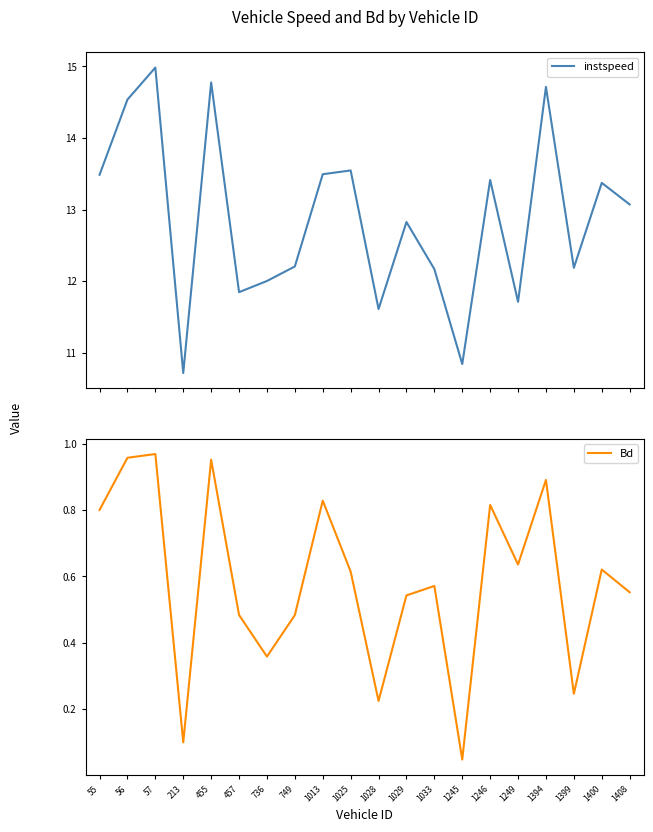

At which category is the sum across all series the highest?

57